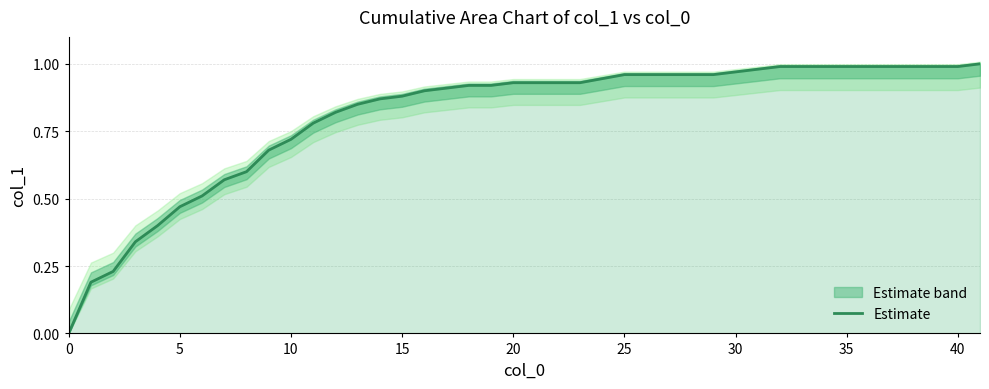

The value of Estimate at 10 is 1.3. True or false?

False